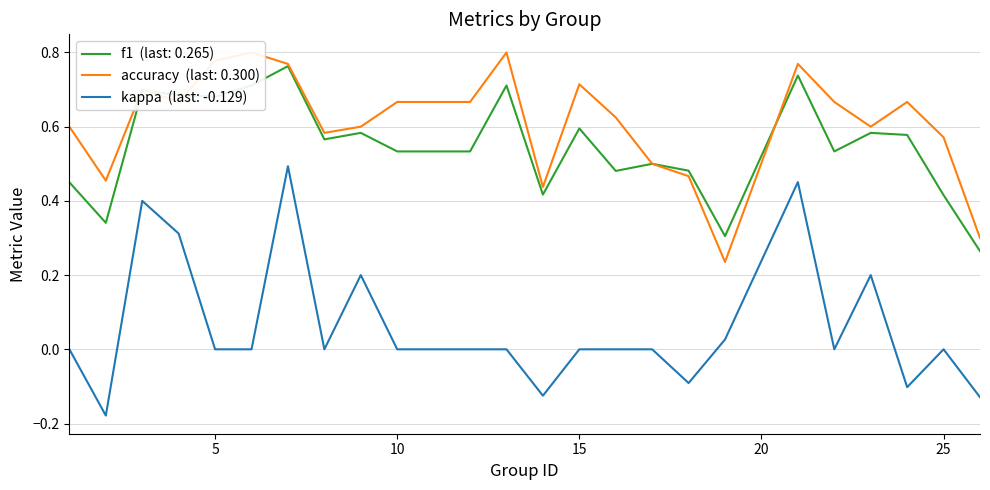

The value of accuracy at 9 is 0.4. True or false?

False